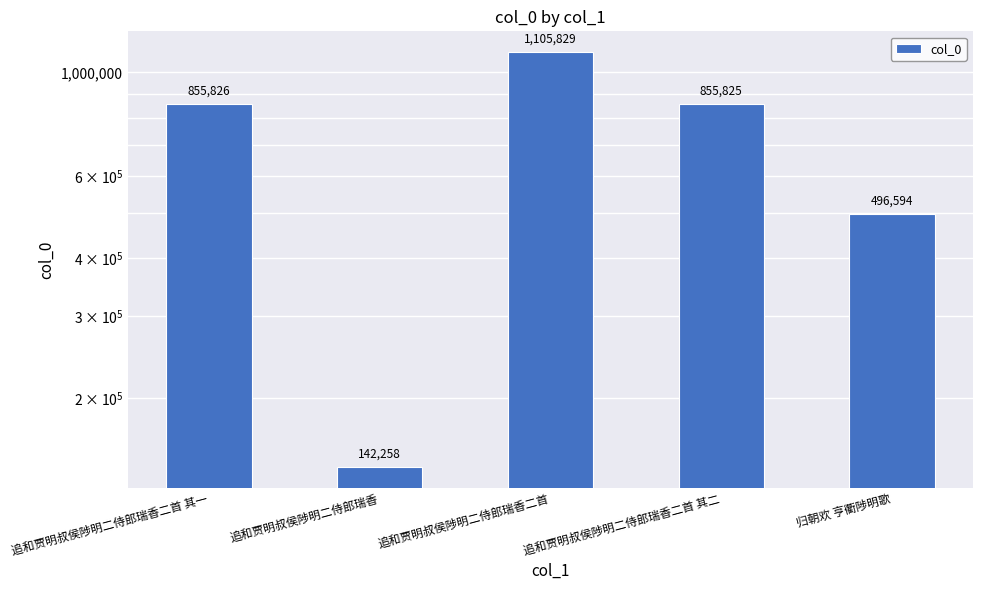

List the labels in order of value, largest first.

追和贾明叔侯陟明二侍郎瑞香二首, 追和贾明叔侯陟明二侍郎瑞香二首 其一, 追和贾明叔侯陟明二侍郎瑞香二首 其二, 归朝欢 亨衢陟明歌, 追和贾明叔侯陟明二侍郎瑞香